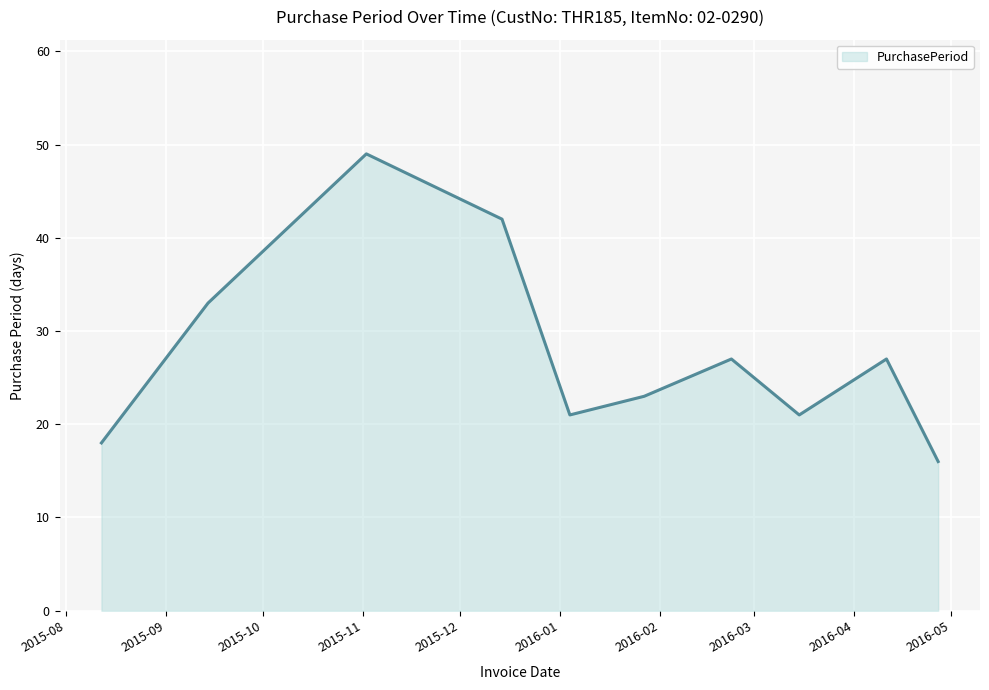

What is the difference between the maximum and minimum values?

33